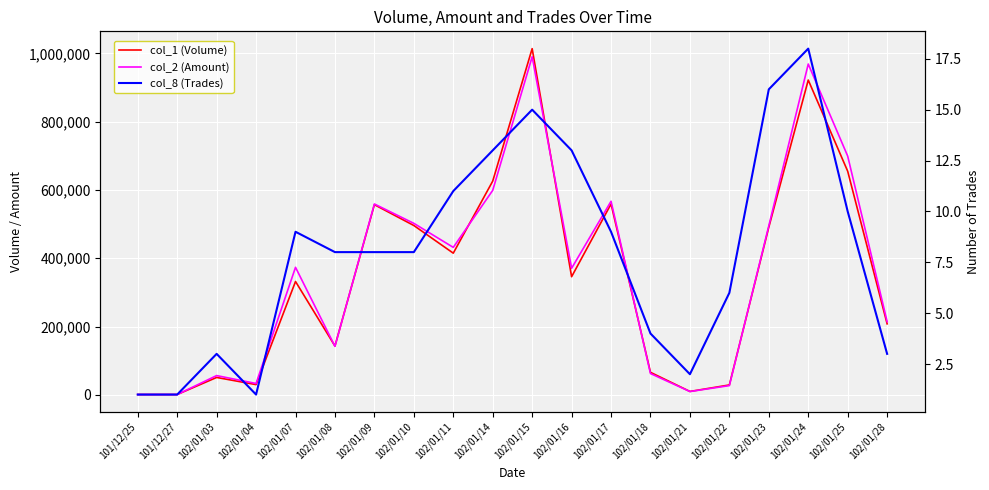

How many values in the col_8 (Trades) series are below 8?

8